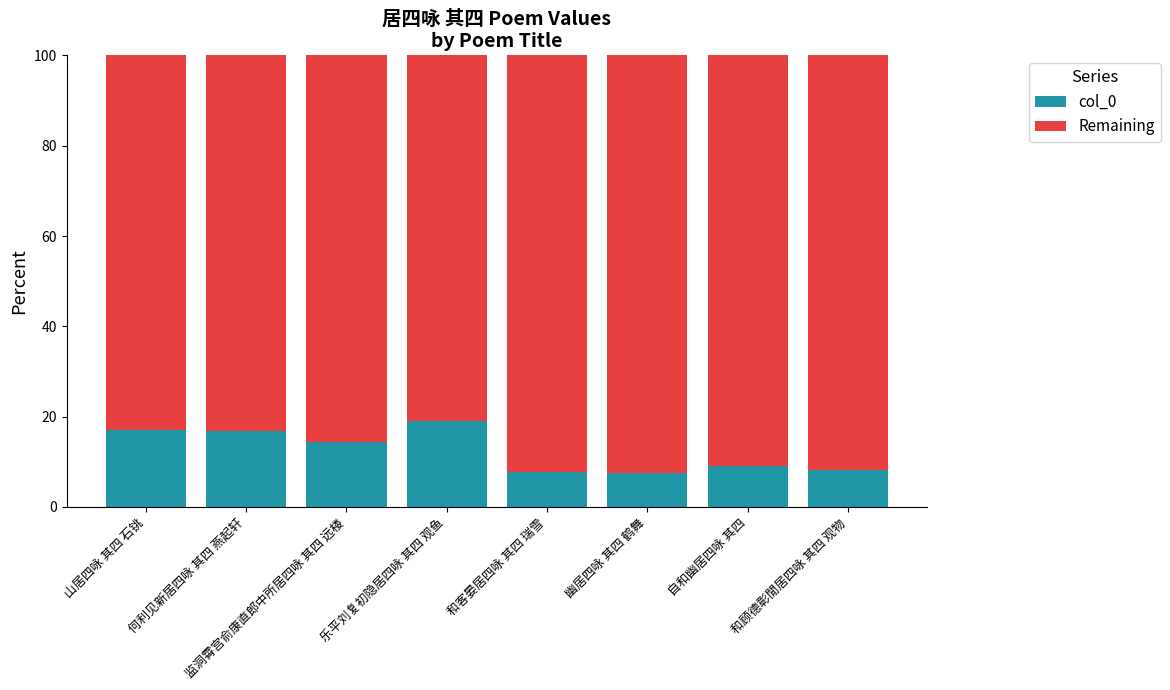

The col_0 series shows 14.5 at 监洞霄宫俞康直郎中所居四咏 其四 远楼. True or false?

True